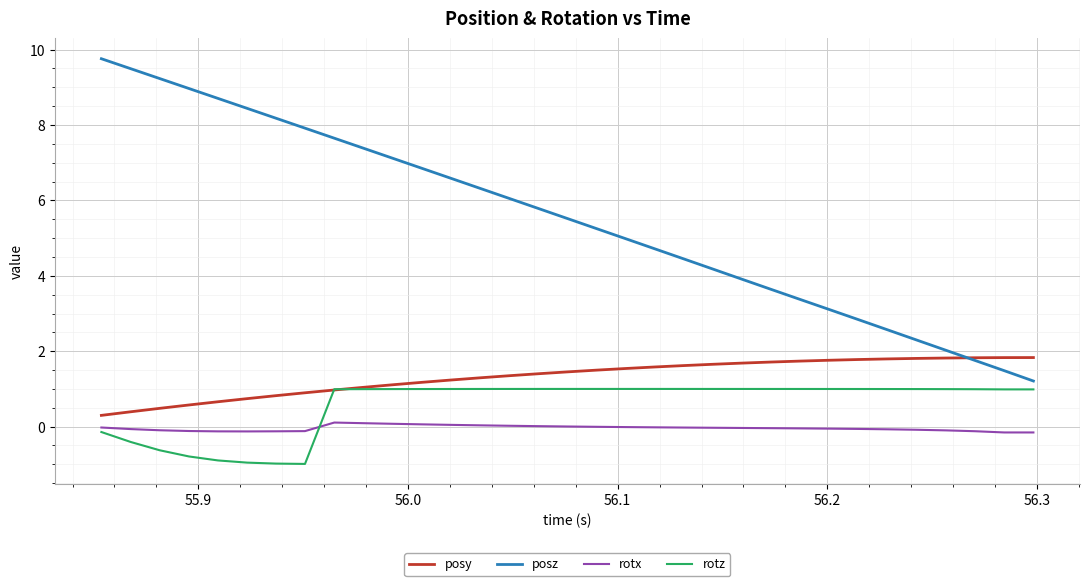

True or false: posz and rotx intersect in this chart.

False